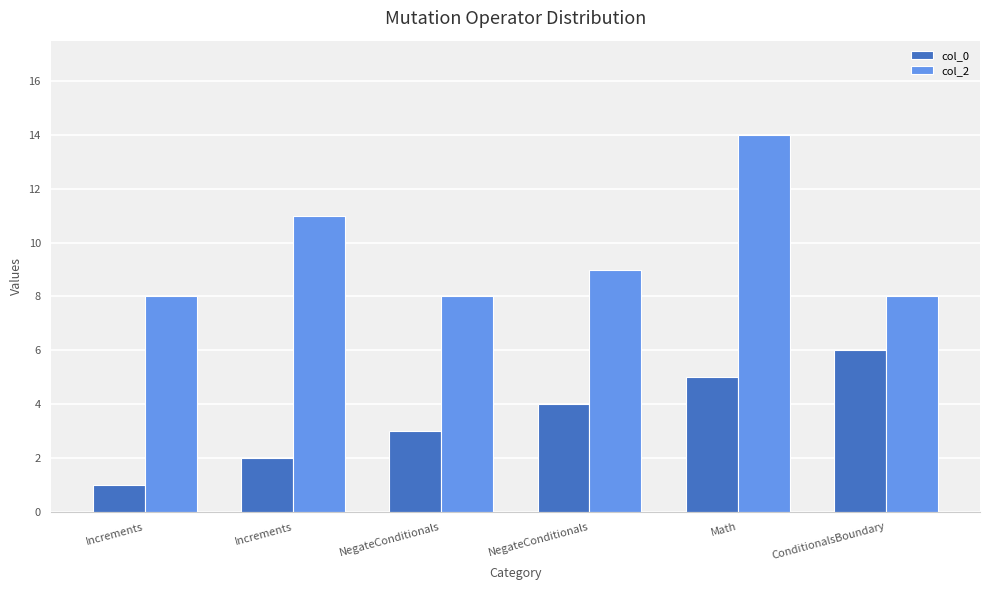

What is the average value of the col_0 series?

4